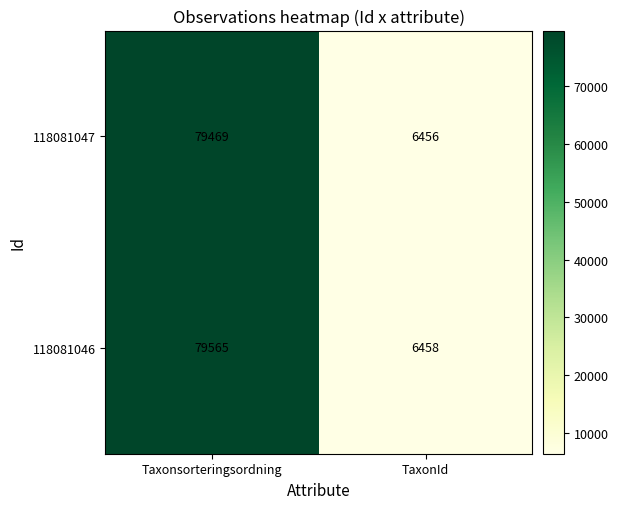

List the series in order of their peak value, lowest first.

118081047, 118081046